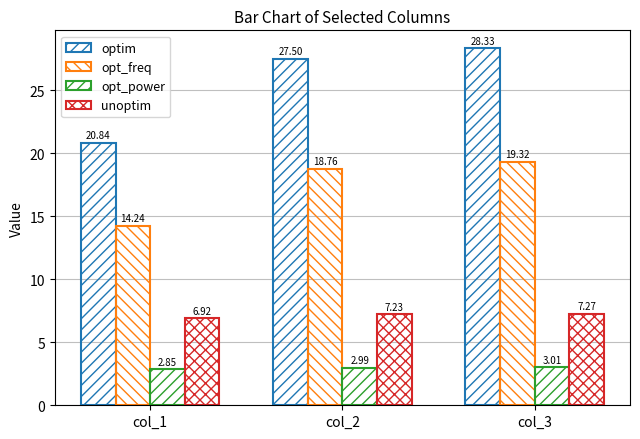

List the series in order of their overall mean, highest first.

optim, opt_freq, unoptim, opt_power